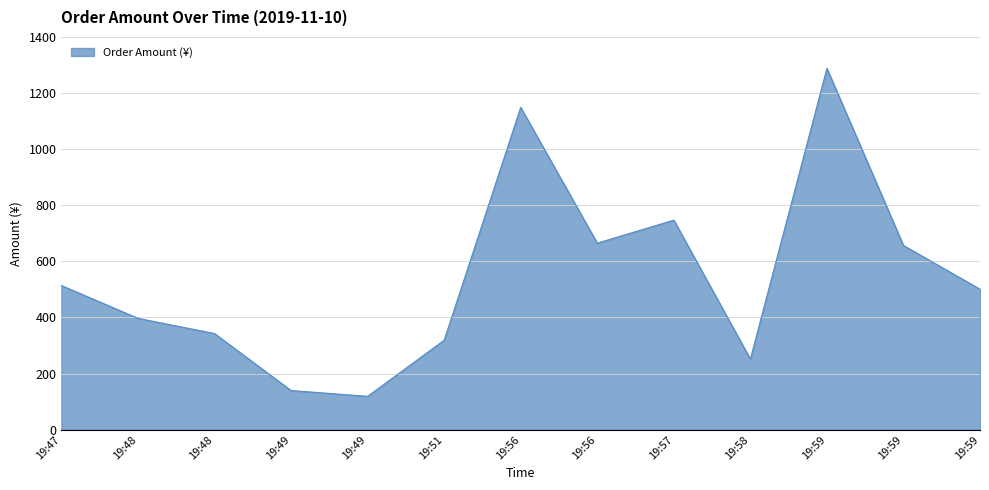

Does the chart have visible grid lines?

Yes